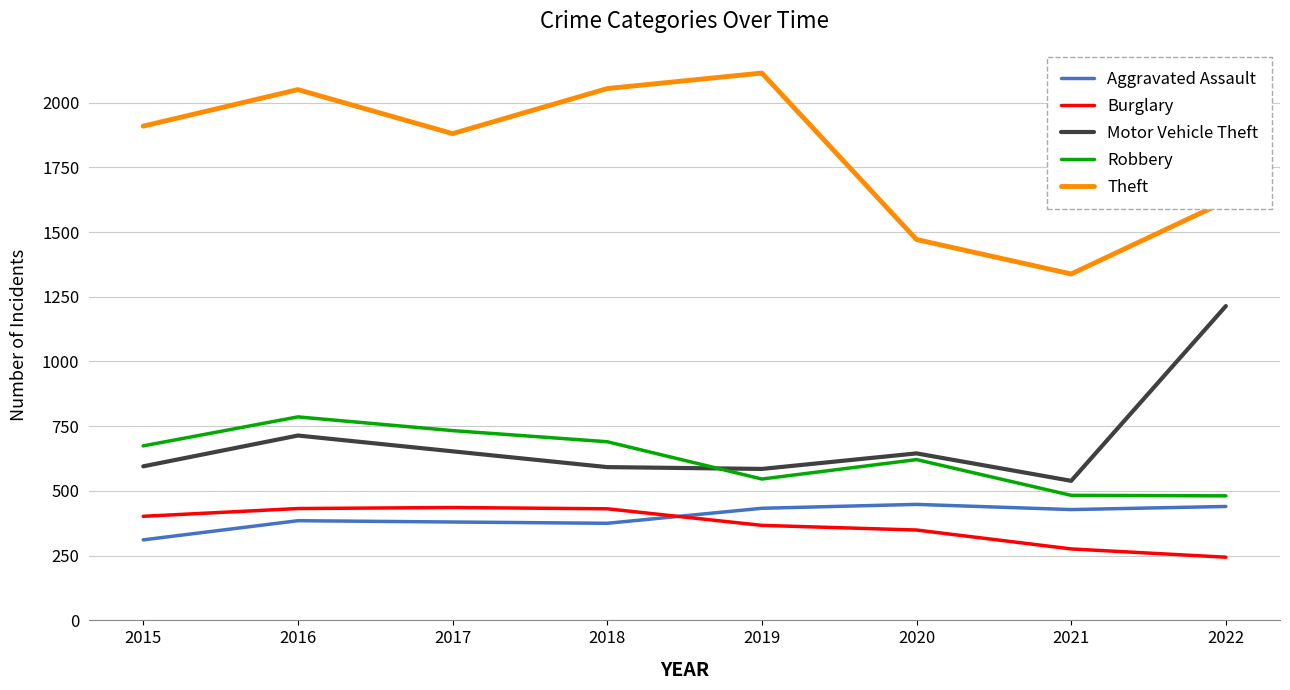

Is the value of Robbery at 2017 greater than the value of Motor Vehicle Theft at 2022?

No